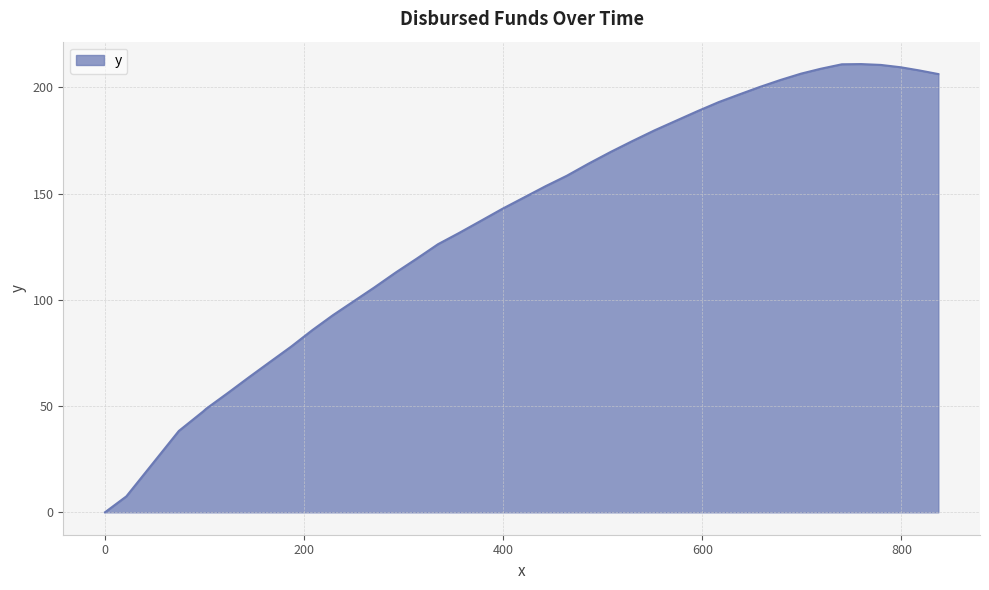

What is the difference between the maximum and minimum values?

211.0